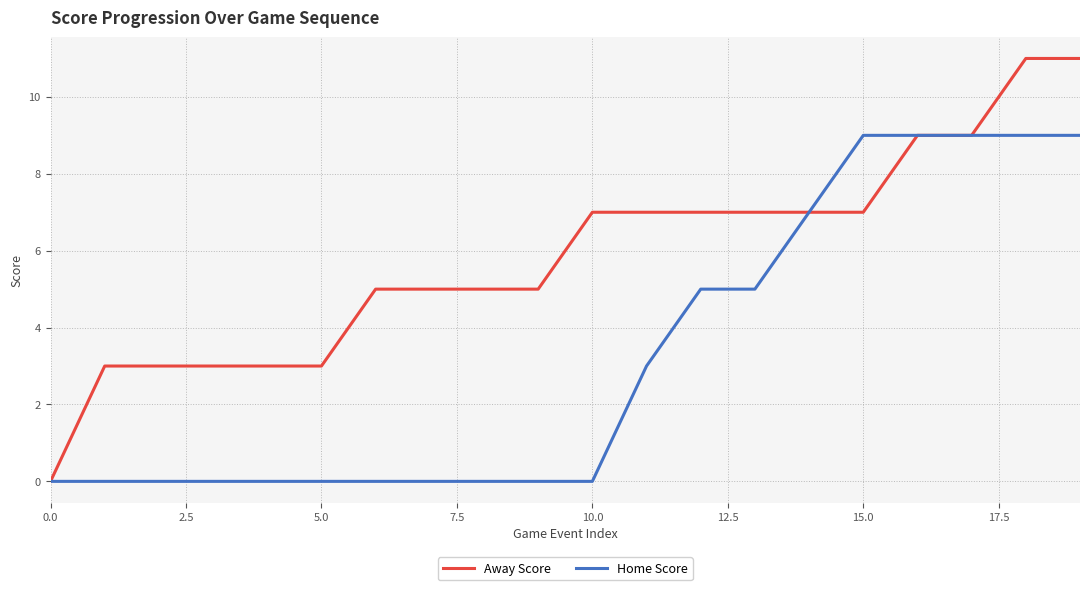

Which series has the widest spread of values?

Away Score